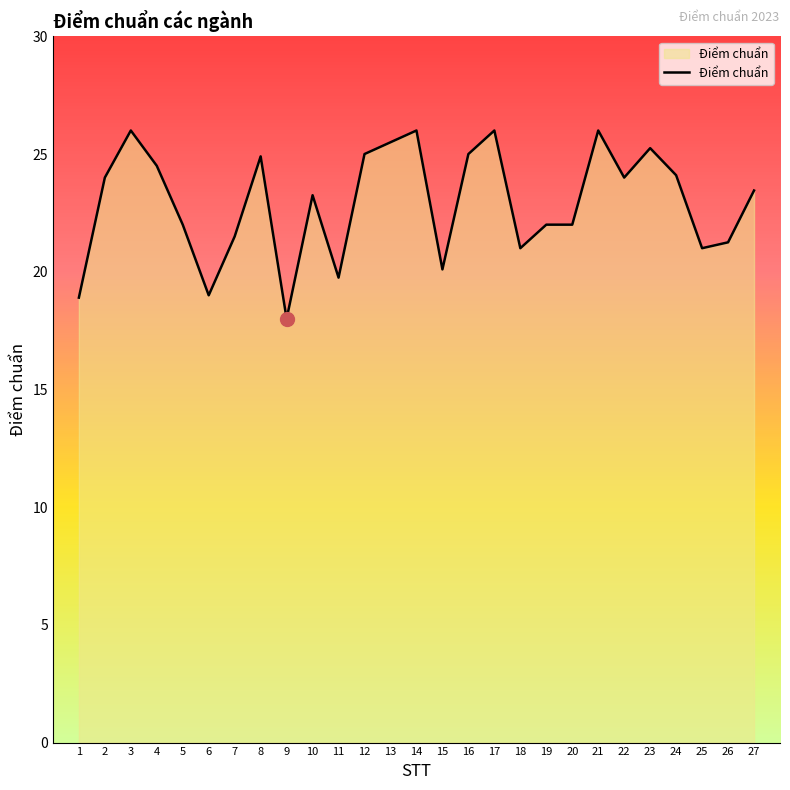

How many series are shown in this chart?

1